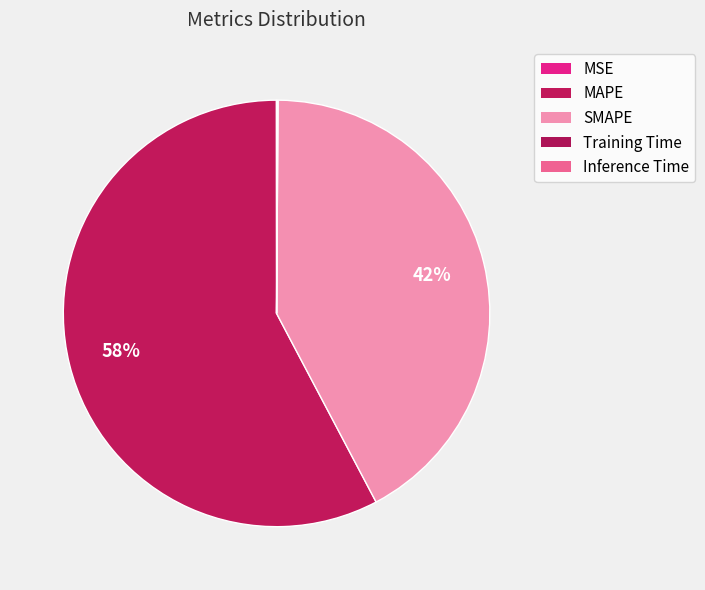

Count the number of slices in the pie.

5